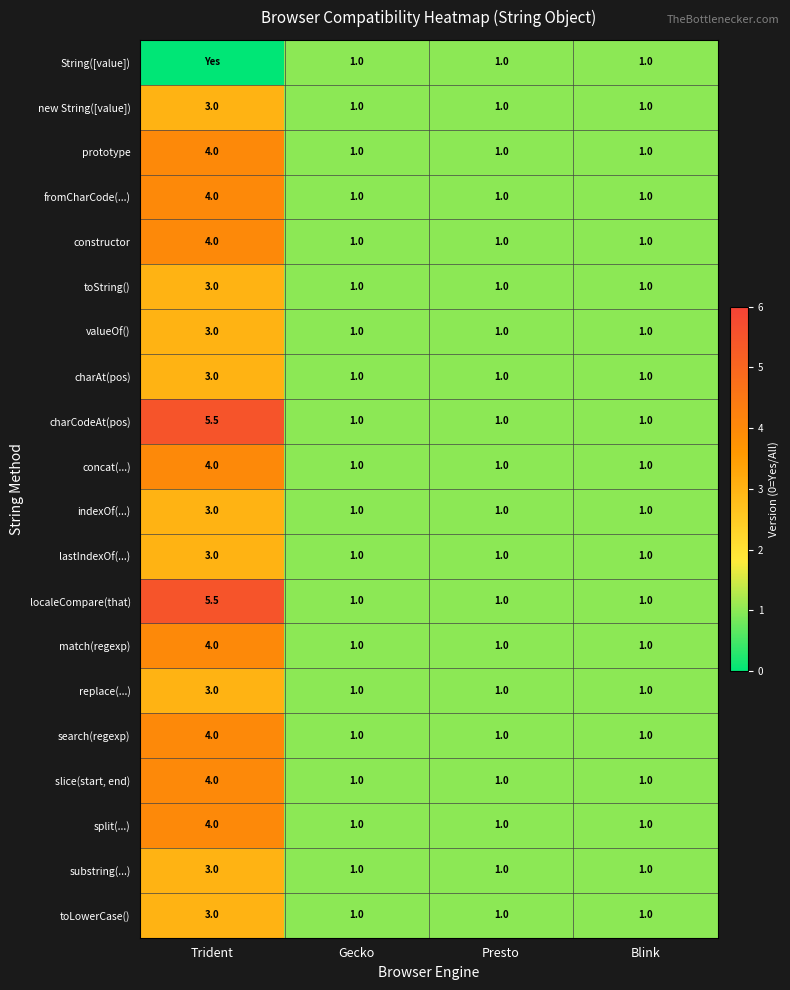

How many data points in prototype are above 1?

1